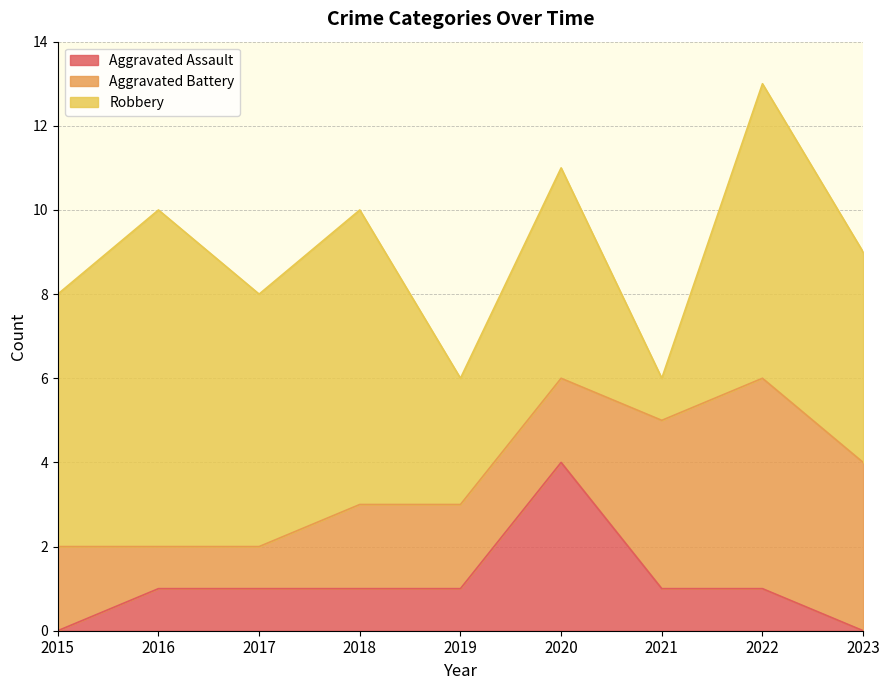

Rank the categories by Aggravated Battery value from lowest to highest.

2016, 2017, 2015, 2018, 2019, 2020, 2021, 2023, 2022